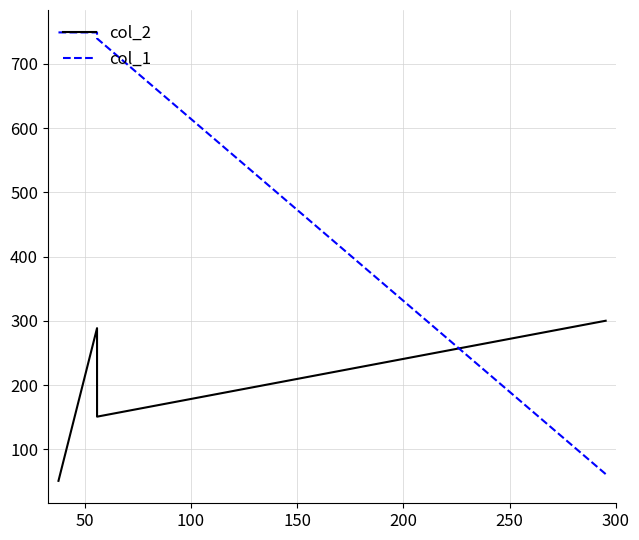

Which series has the largest total across all categories?

col_1